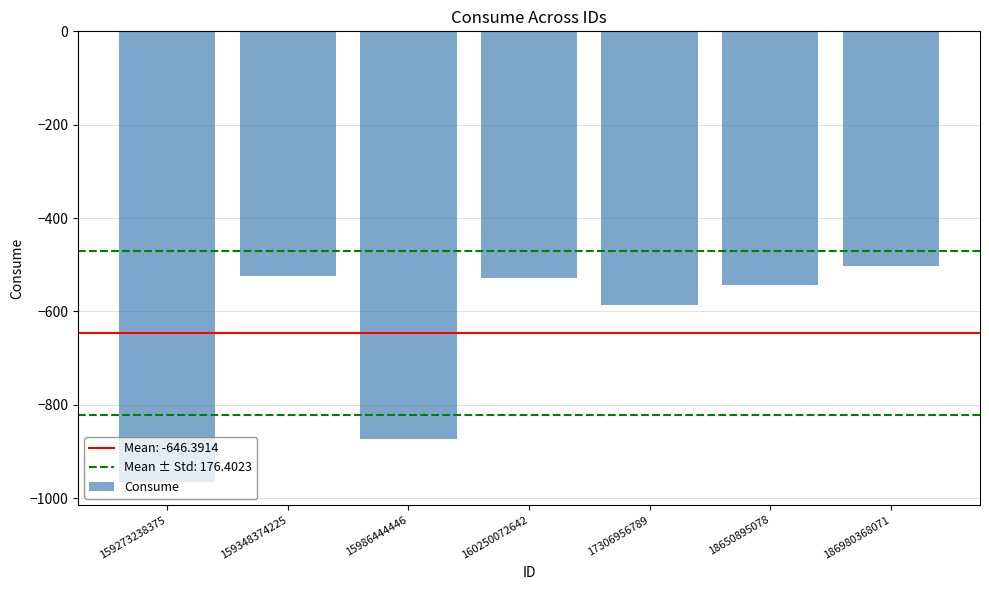

What is the label of the 5th bar from the left?

17306956789